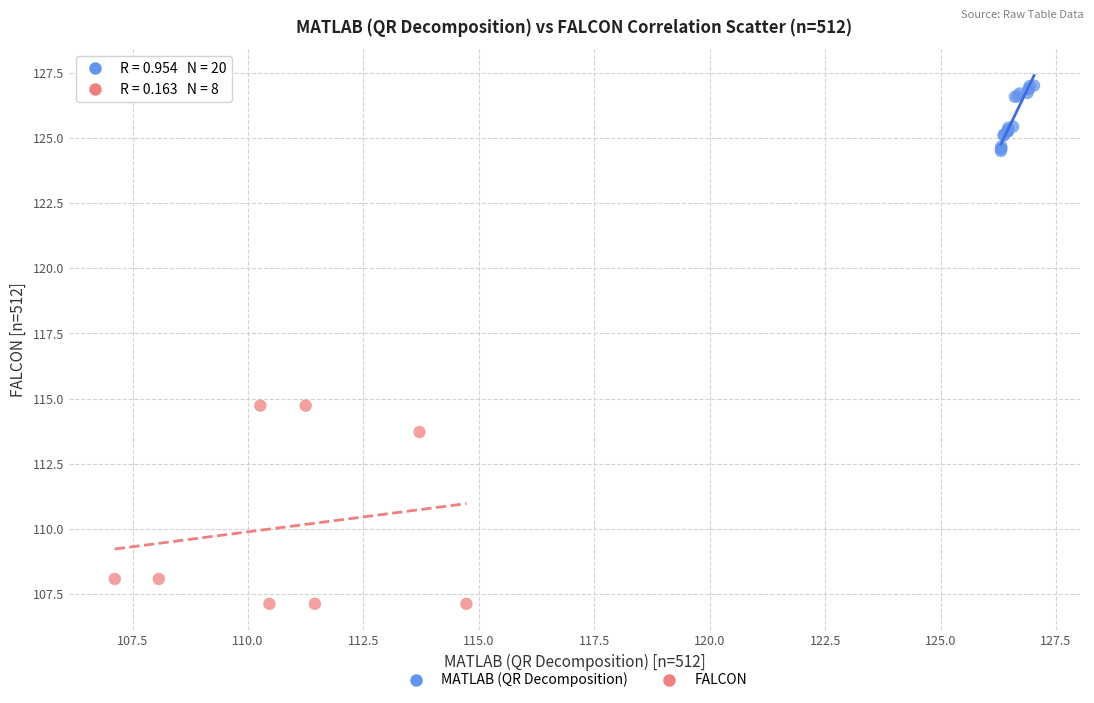

Which series has the largest Y range (max minus min)?

FALCON